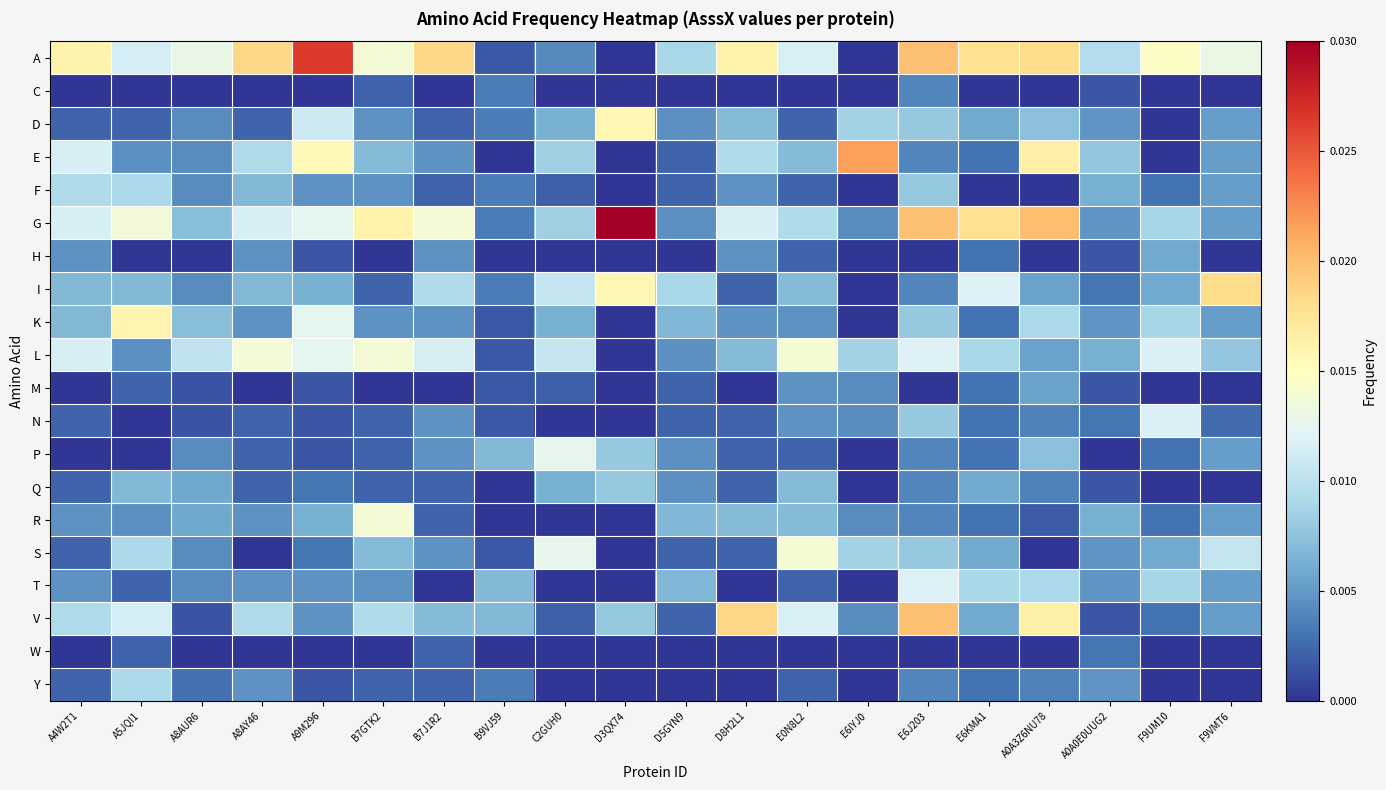

Rank the series at B7J1R2 from lowest to highest value.

C, M, T, D, F, Q, R, W, Y, E, H, K, N, P, S, V, I, L, G, A